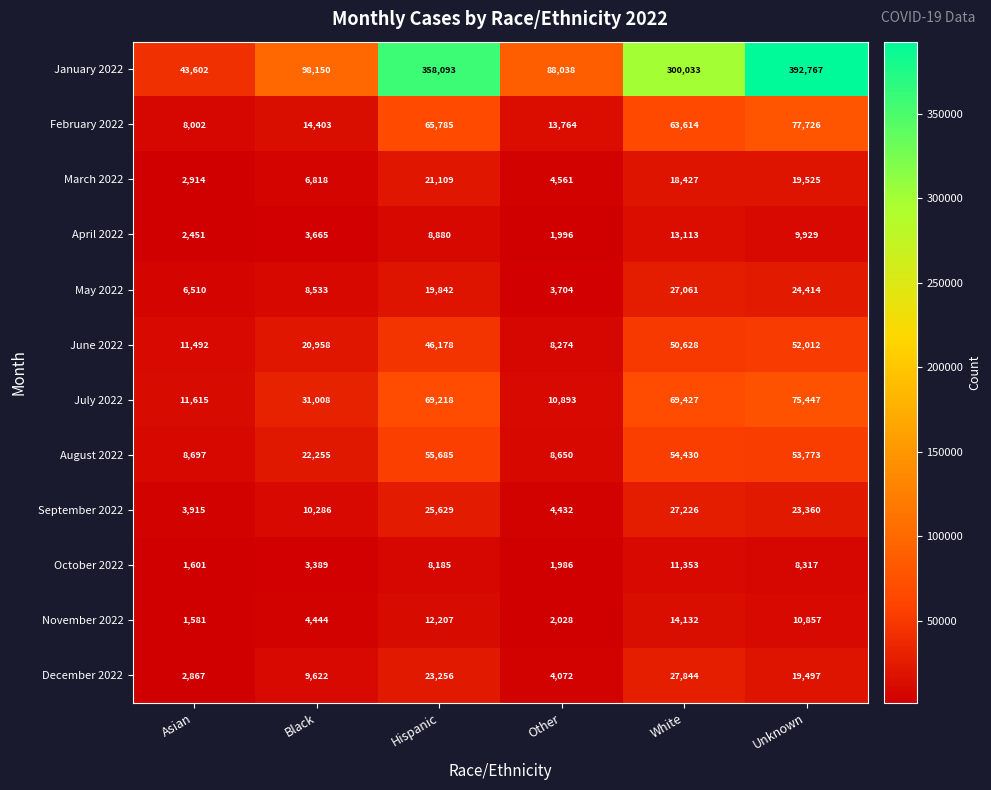

What is the smallest value displayed?

1581